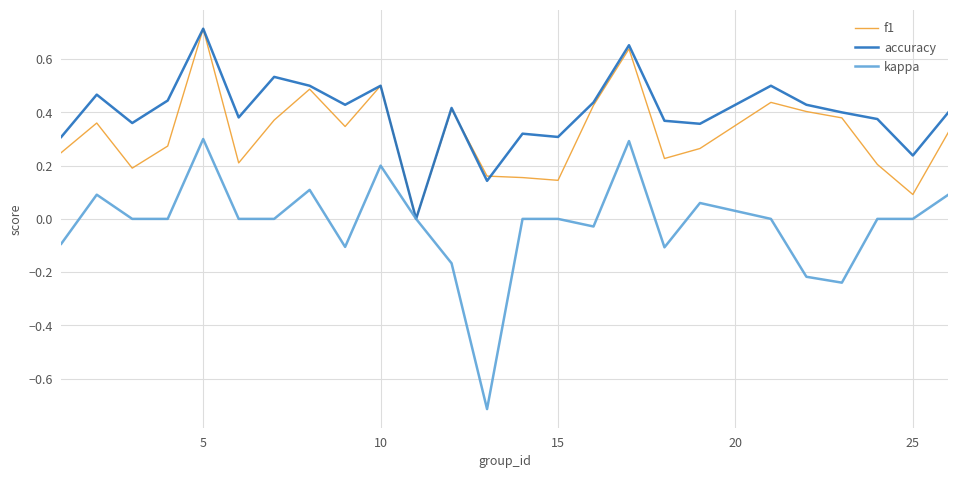

Rank the series by their average value, from highest to lowest.

accuracy, f1, kappa